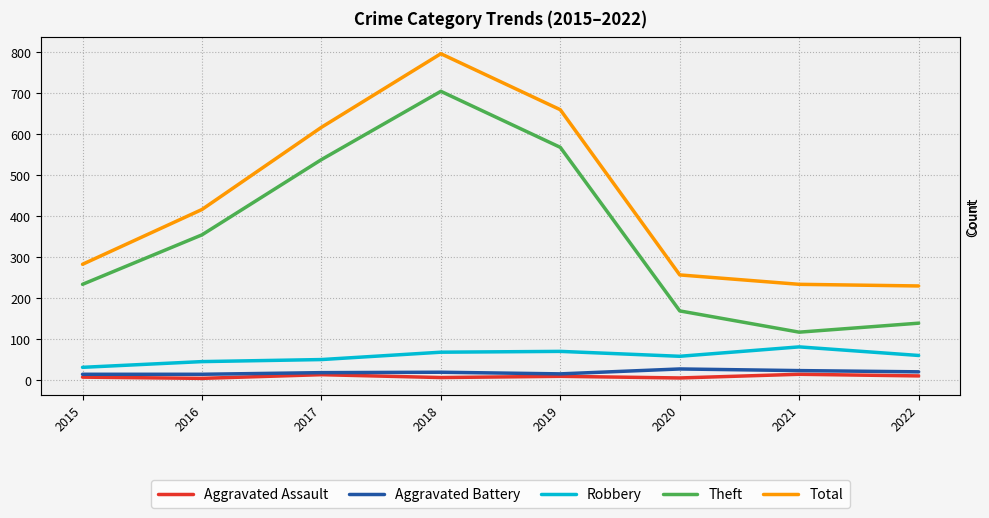

True or false: Robbery and Aggravated Battery cross at least once.

False